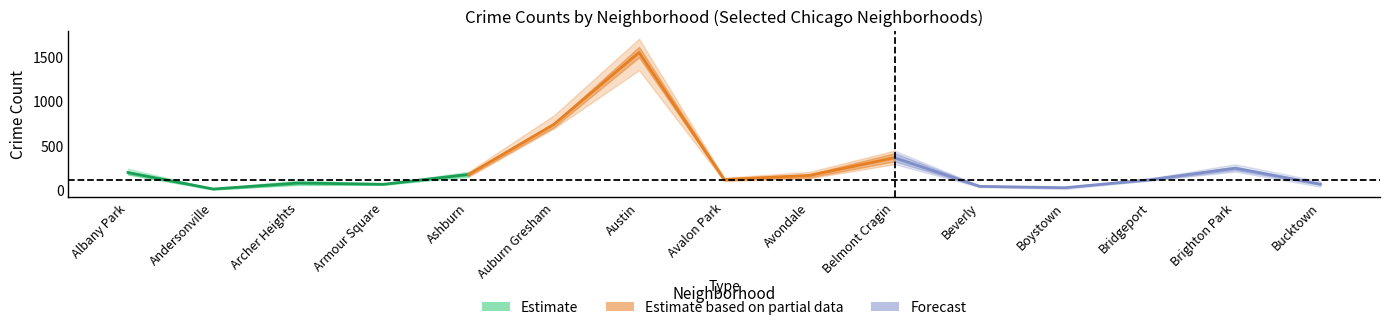

At which label does 2023 reach its minimum?

Andersonville